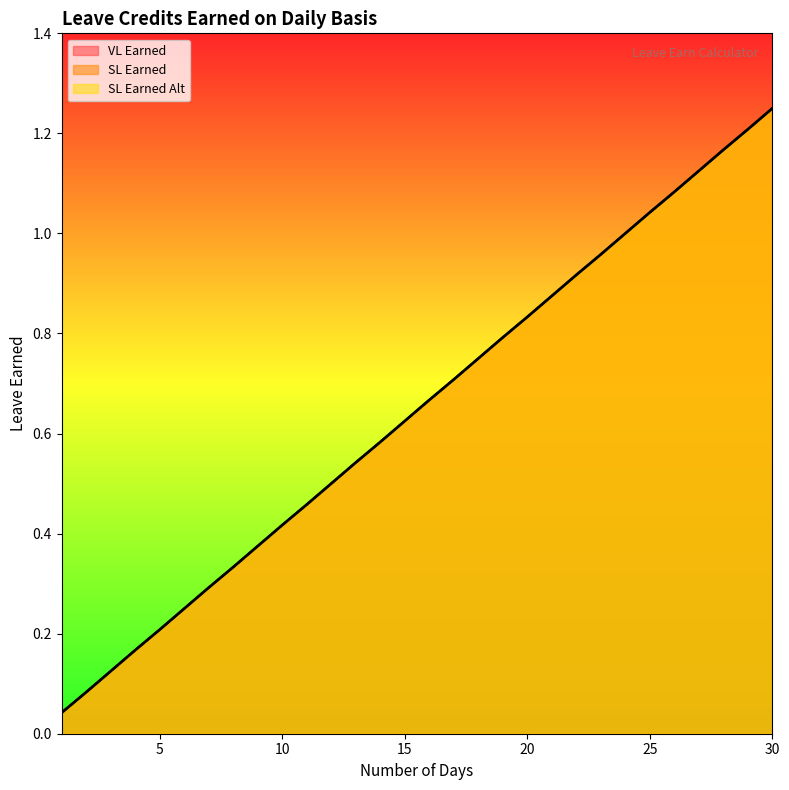

At how many categories does at least one series exceed 0?

30